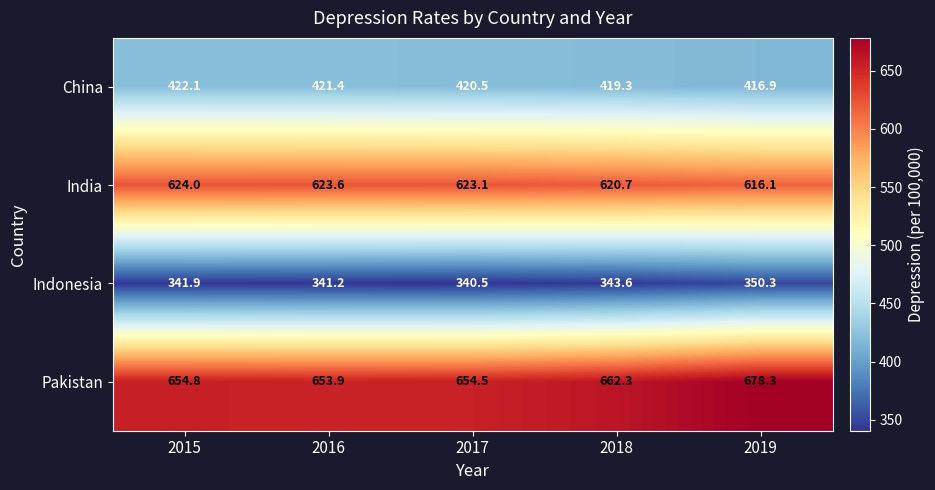

The China series shows 293.2 at 2018. True or false?

False